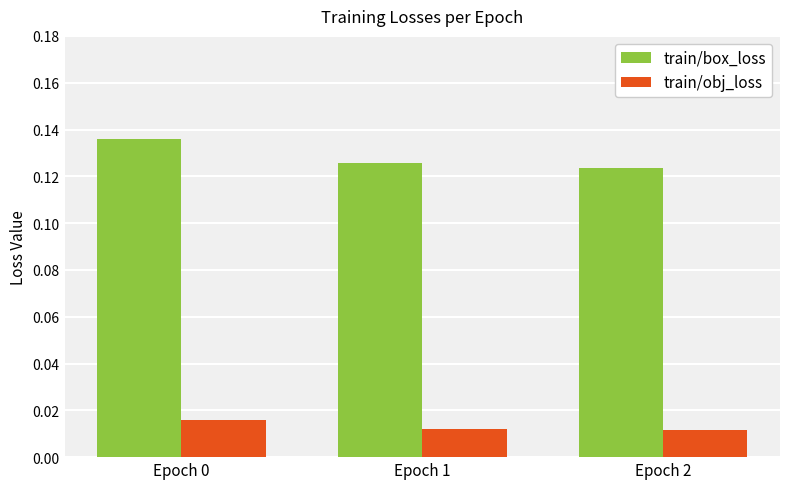

Is it true that train/box_loss equals 0.2 at Epoch 1?

False